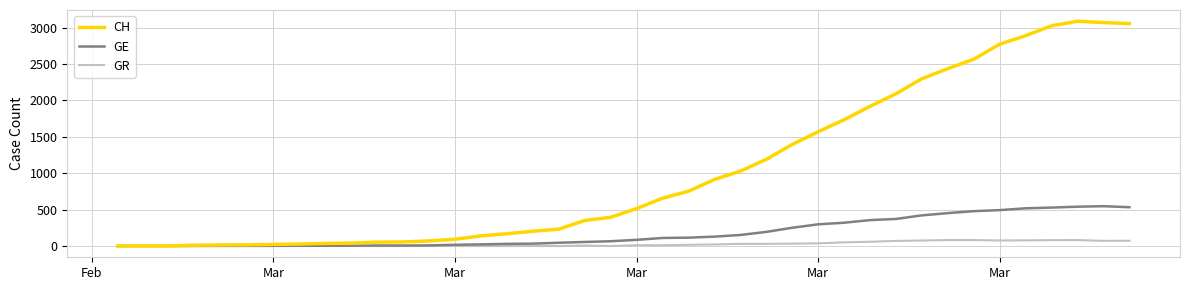

List the series in order of their overall mean, lowest first.

GR, GE, CH